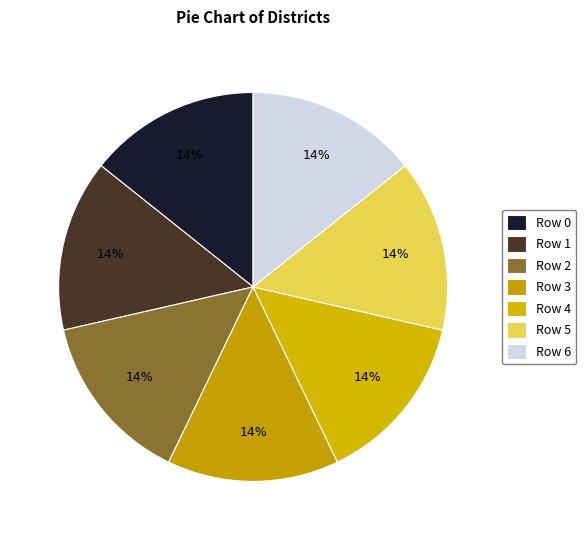

Count the number of slices in the pie.

7